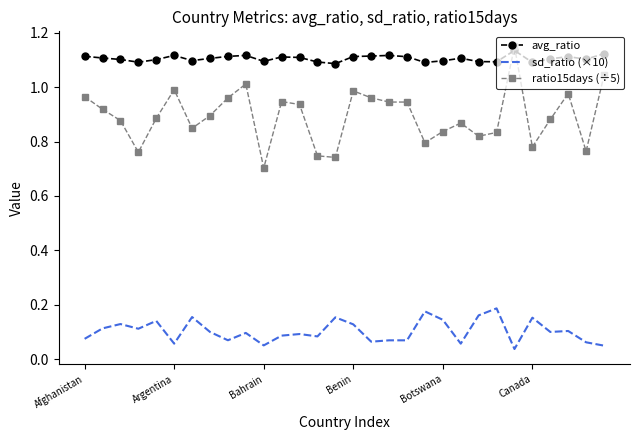

True or false: sd_ratio (×10) and ratio15days (÷5) cross at least once.

False